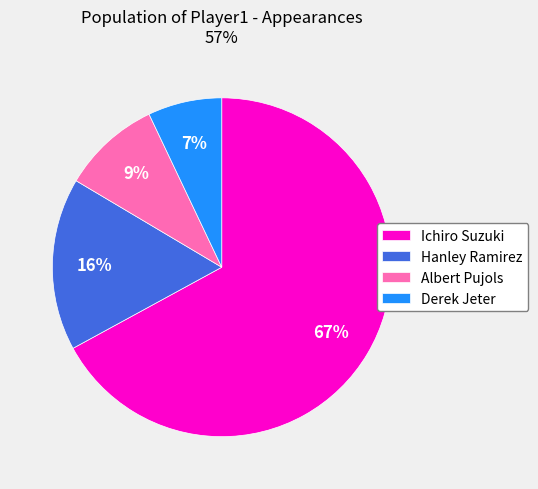

The Albert Pujols slice represents 17% of the pie. True or false?

False